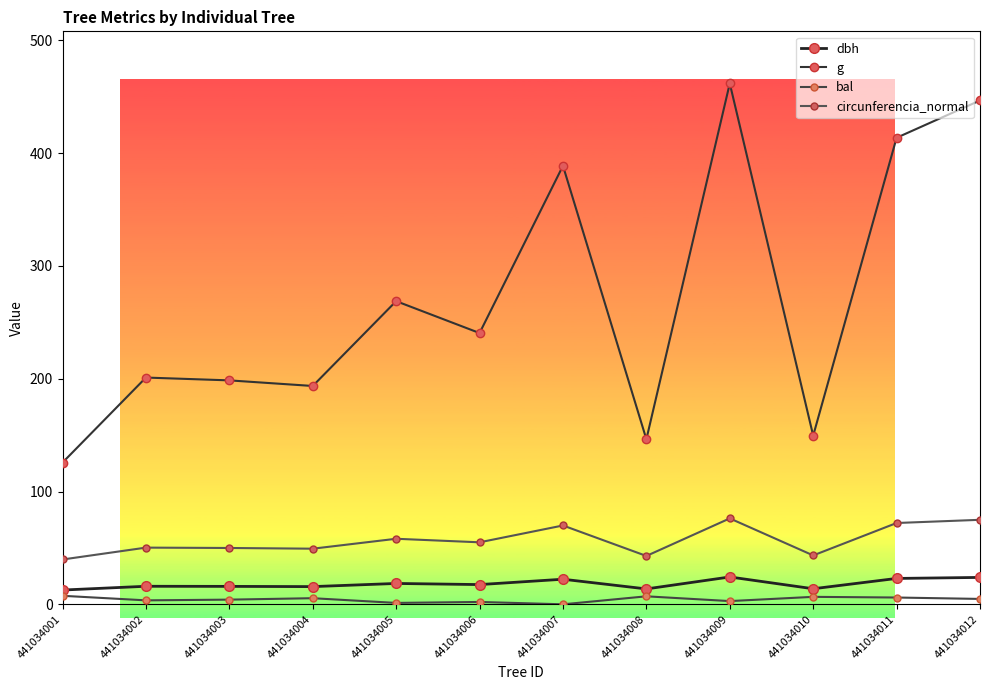

Is the value of dbh at 441034008 greater than the value of g at 441034001?

No